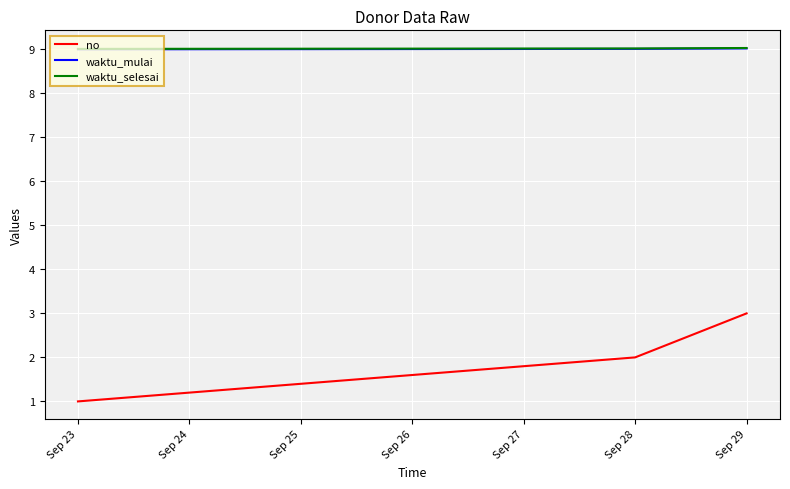

List the labels in order of no value, smallest first.

Sep 23, Sep 28, Sep 29